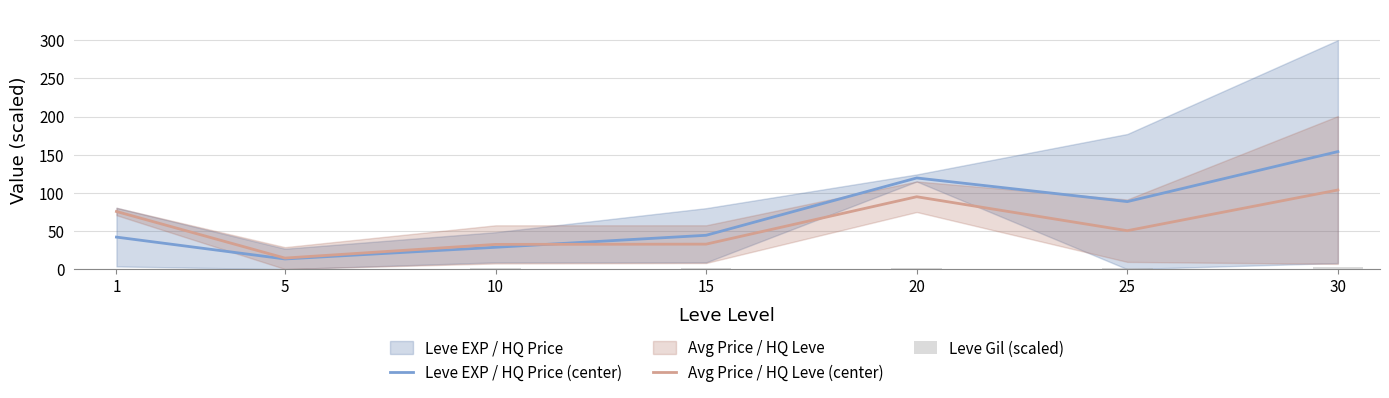

The Leve Gil (scaled) series shows 1.0 at 10. True or false?

True